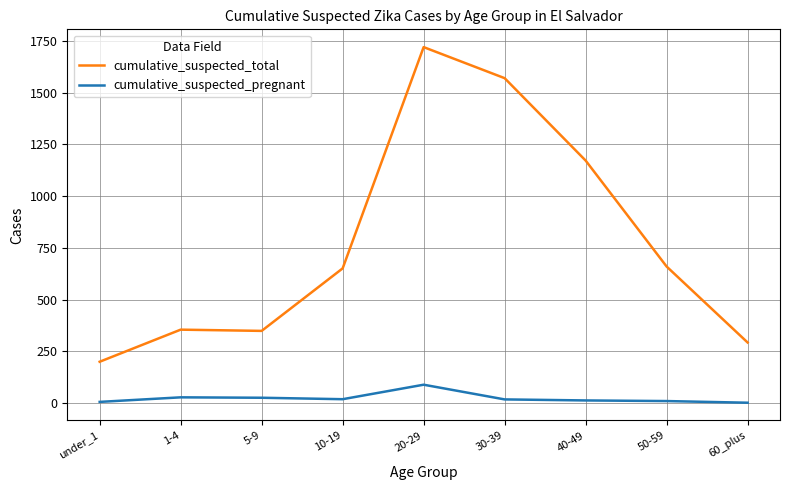

True or false: cumulative_suspected_total and cumulative_suspected_pregnant cross at least once.

False